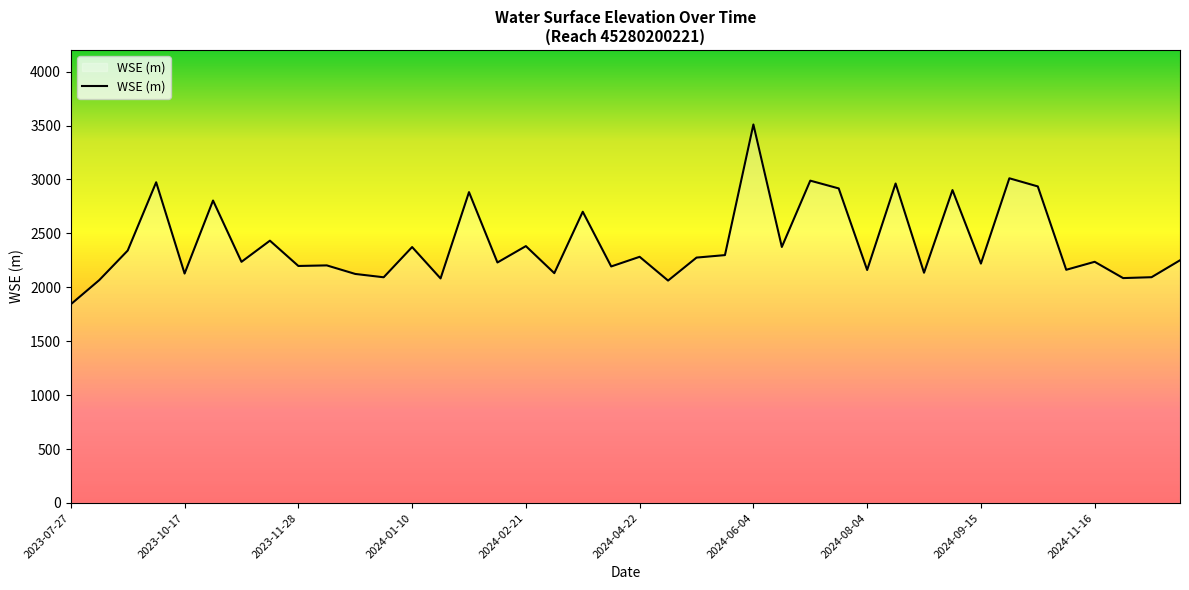

What is the greatest value displayed?

3509.5